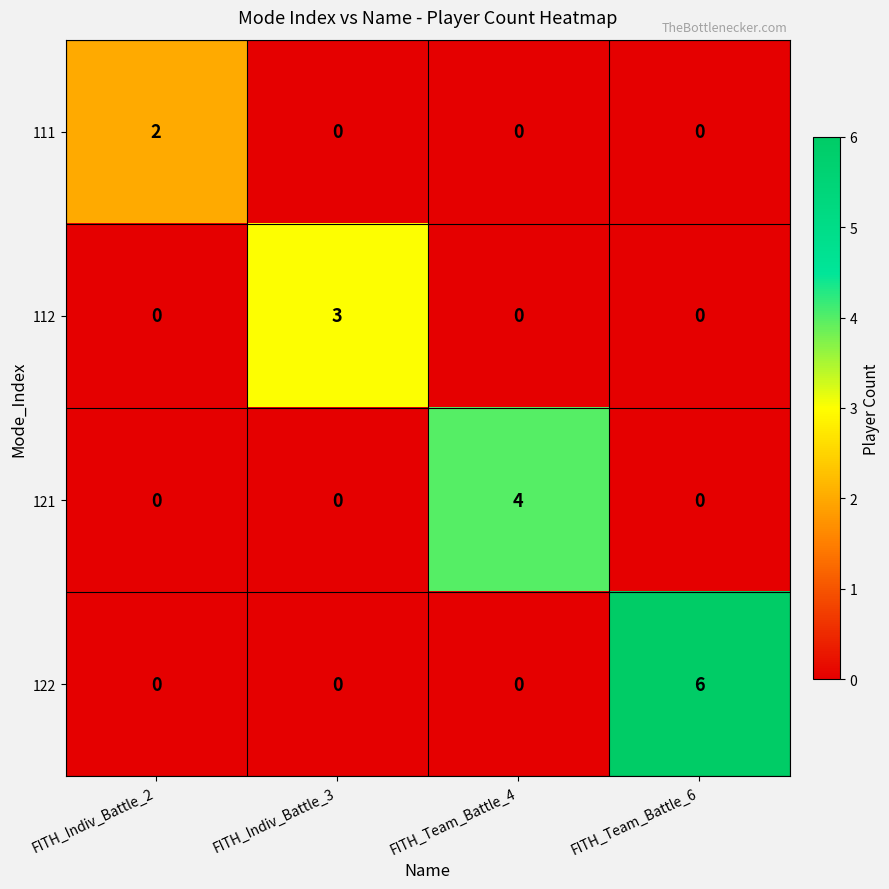

List the series in order of their overall mean, lowest first.

111, 112, 121, 122